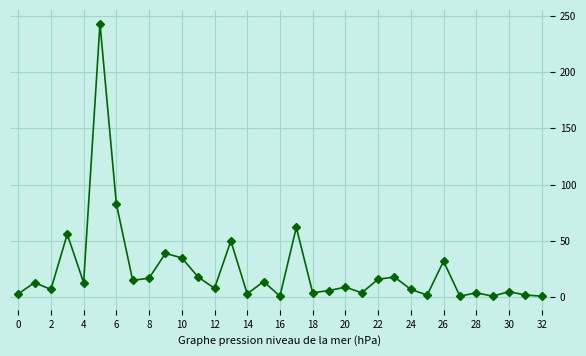

Count the number of data series in this chart.

1